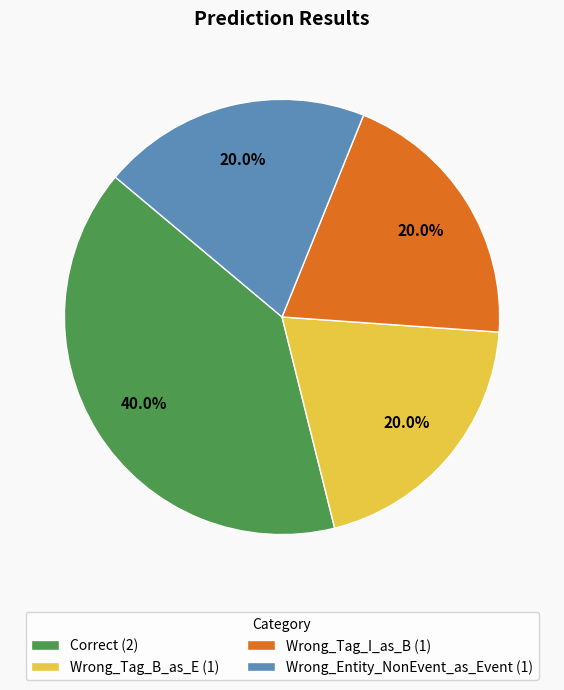

Does Wrong_Tag_I_as_B represent more than half of the total?

No